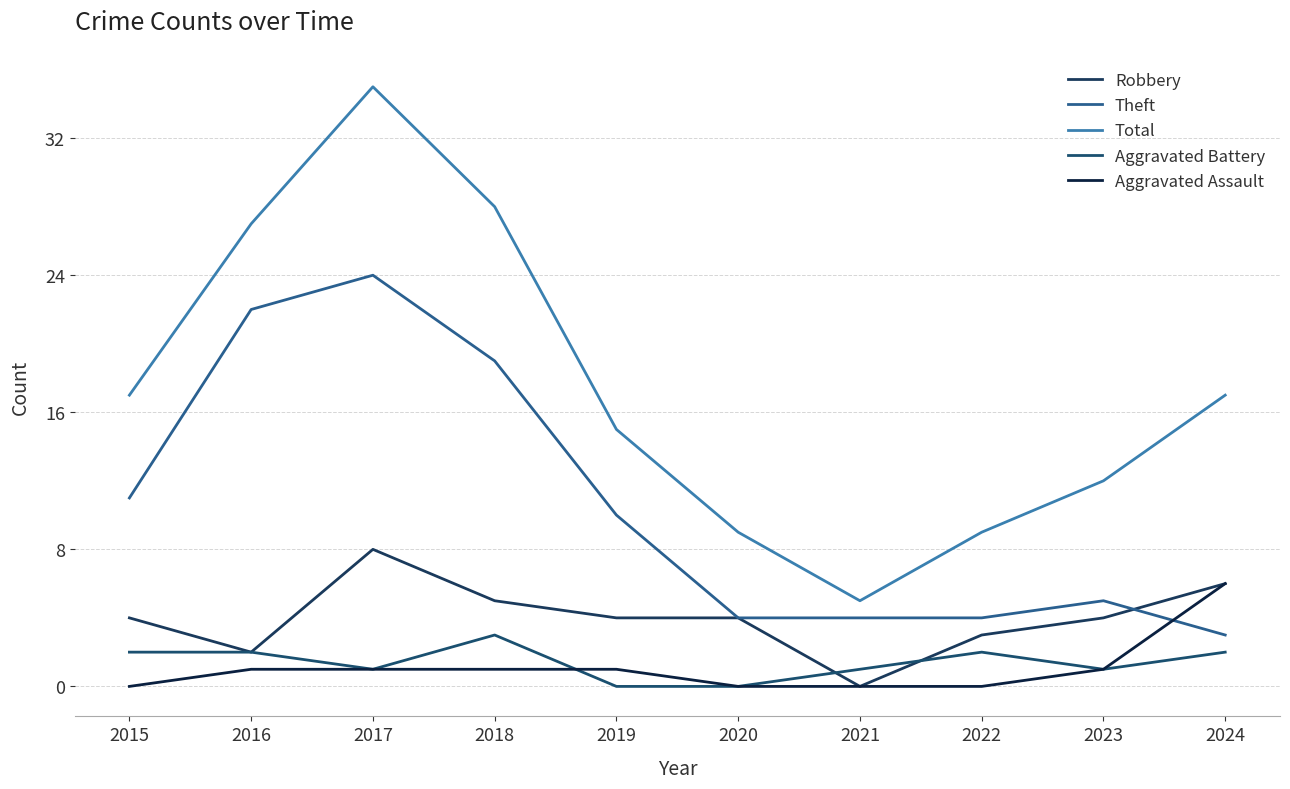

Reading left to right, extract all data points from this chart.

Robbery: 4	2	8	5	4	4	0	3	4	6
Theft: 11	22	24	19	10	4	4	4	5	3
Total: 17	27	35	28	15	9	5	9	12	17
Aggravated Battery: 2	2	1	3	0	0	1	2	1	2
Aggravated Assault: 0	1	1	1	1	0	0	0	1	6